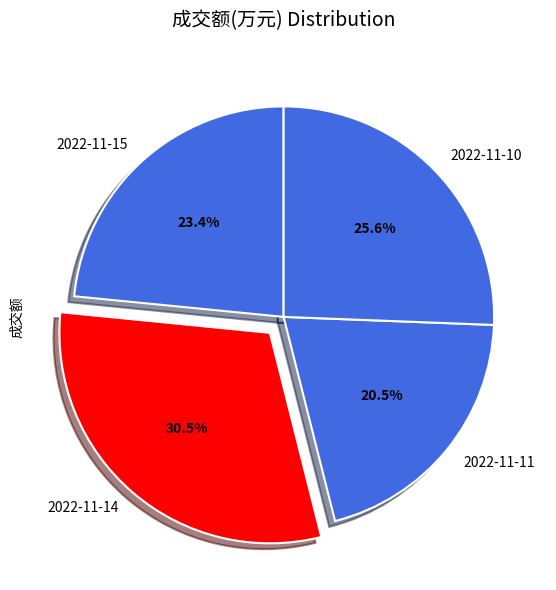

What is the largest slice in the pie chart?

2022-11-14